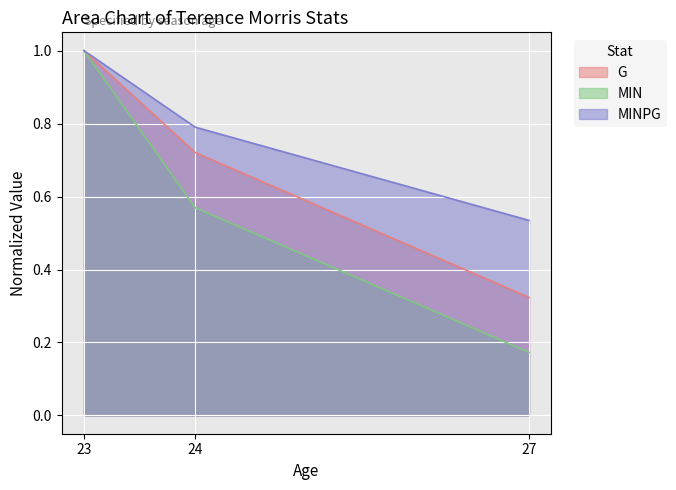

What is the average value of the G series?

0.7